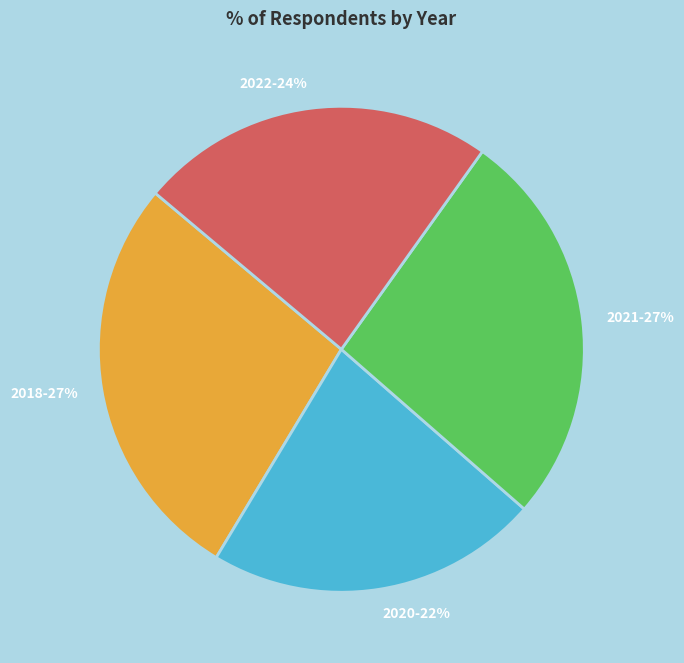

To the nearest percent, what percentage of the pie is 2021?

27%